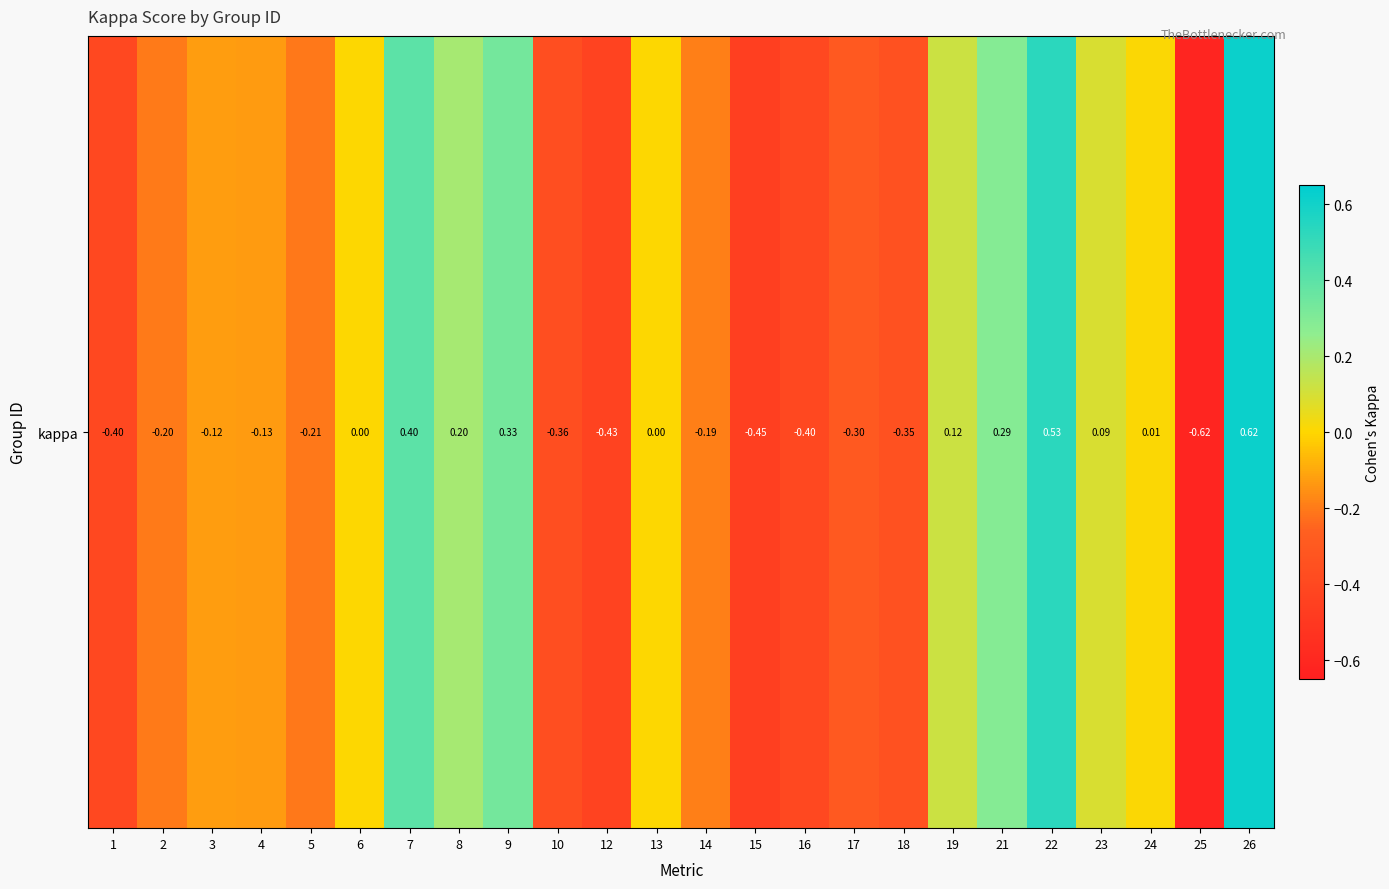

How many values exceed 0?

9